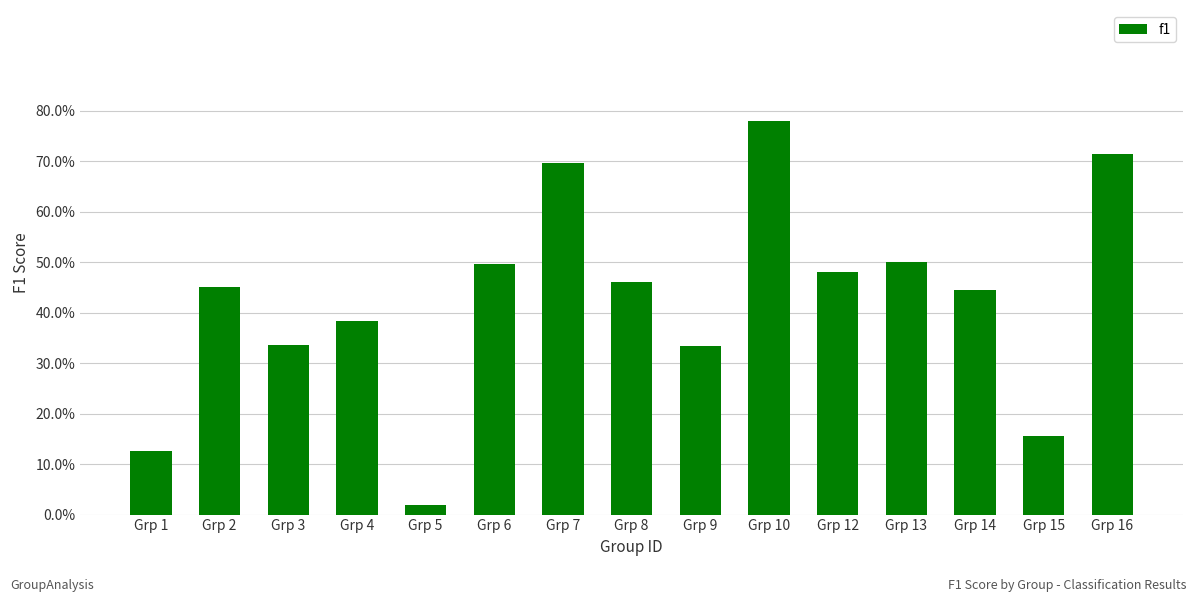

What is the difference between the maximum and minimum values?

0.8